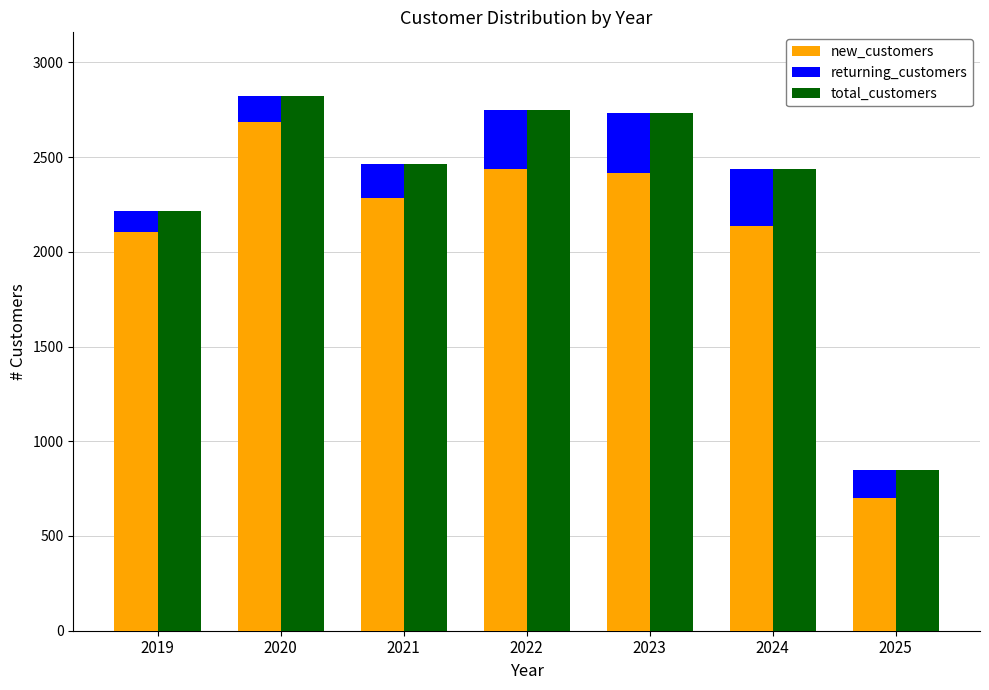

Reading left to right, what are all the values shown in this chart?

new_customers: 2107	2683	2283	2435	2417	2137	702
returning_customers: 106	137	178	314	317	301	145
total_customers: 2213	2820	2461	2749	2734	2438	847